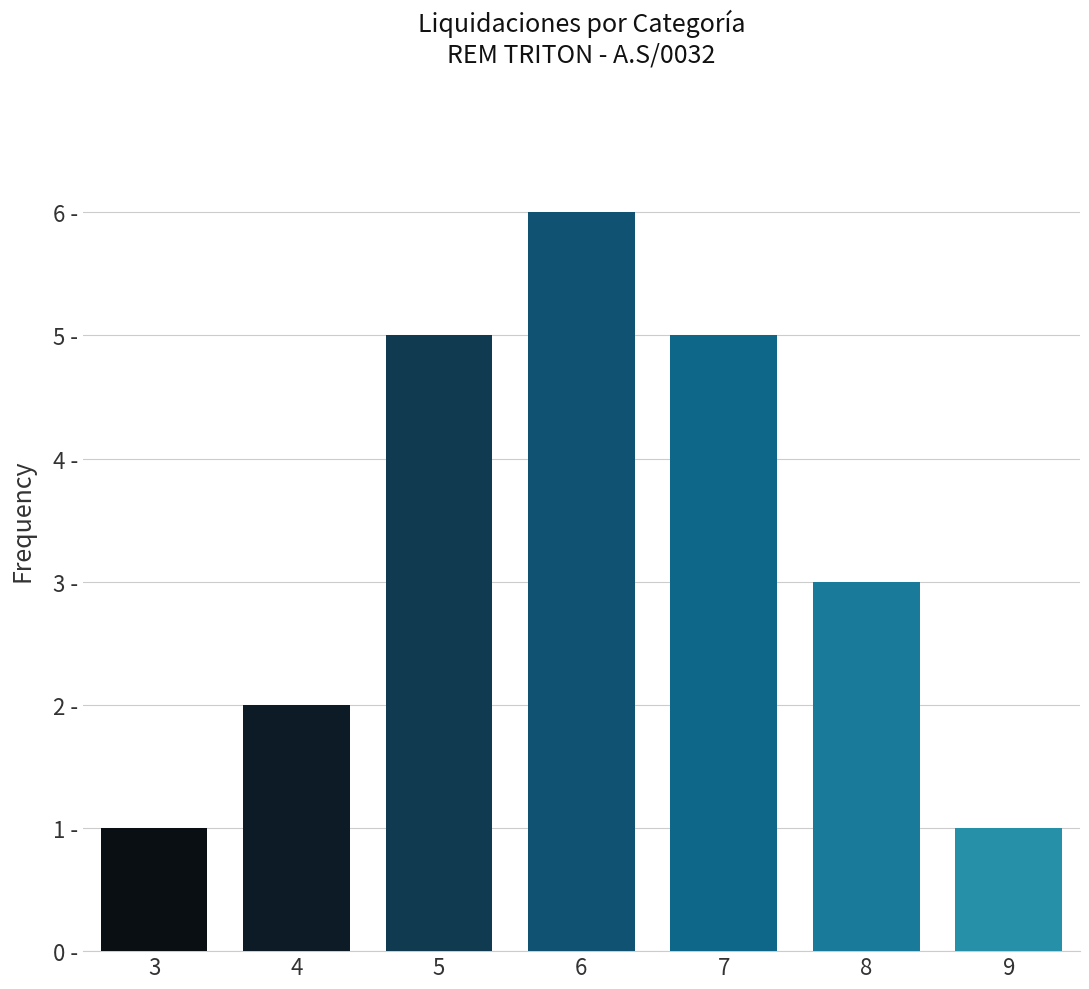

Are the bars horizontal?

No